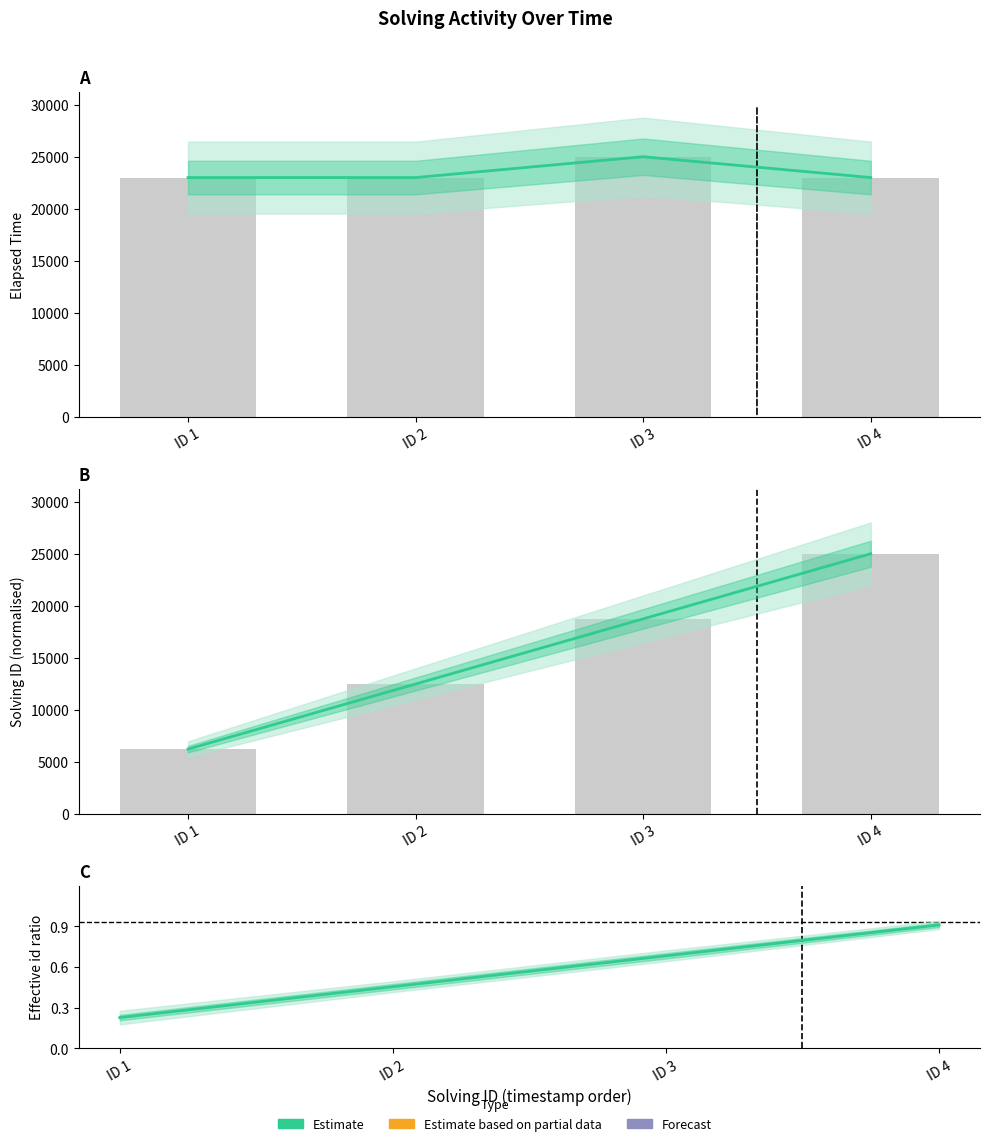

Between ID 2 and ID 1, which is larger?

ID 2